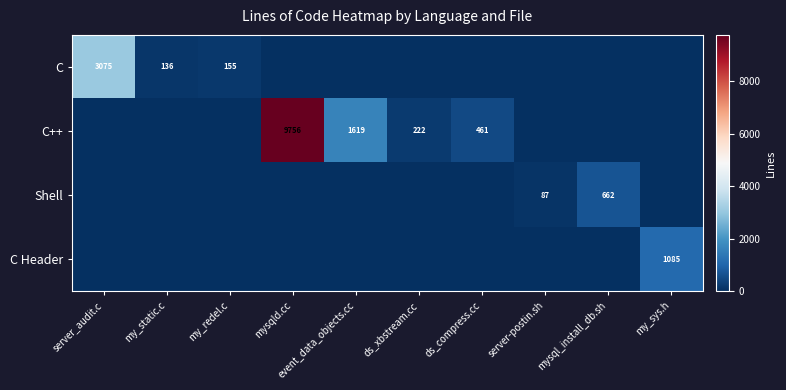

The C++ series shows 1053 at event_data_objects.cc. True or false?

False